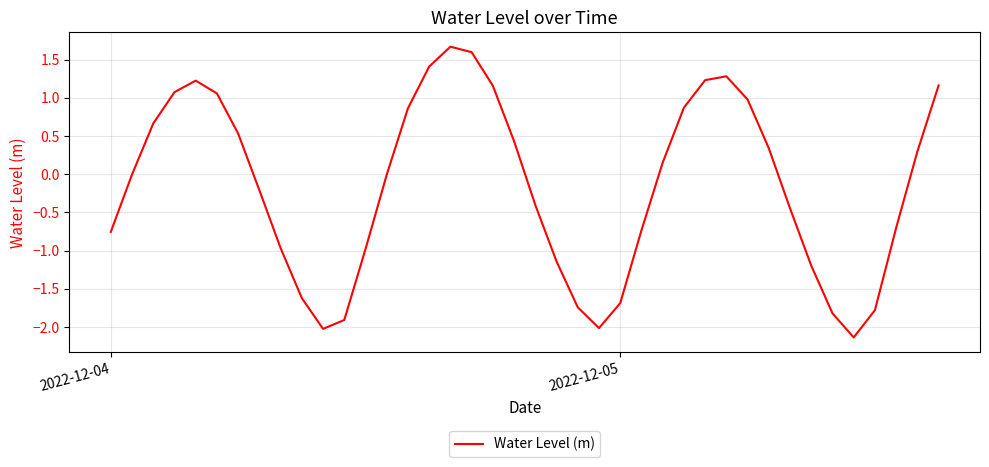

What is the minimum value shown in the chart?

-2.1